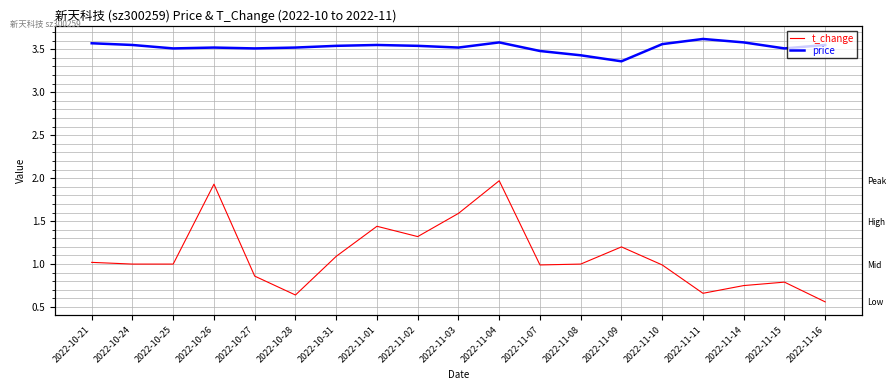

Where is the first local minimum for t_change?

2022-10-28